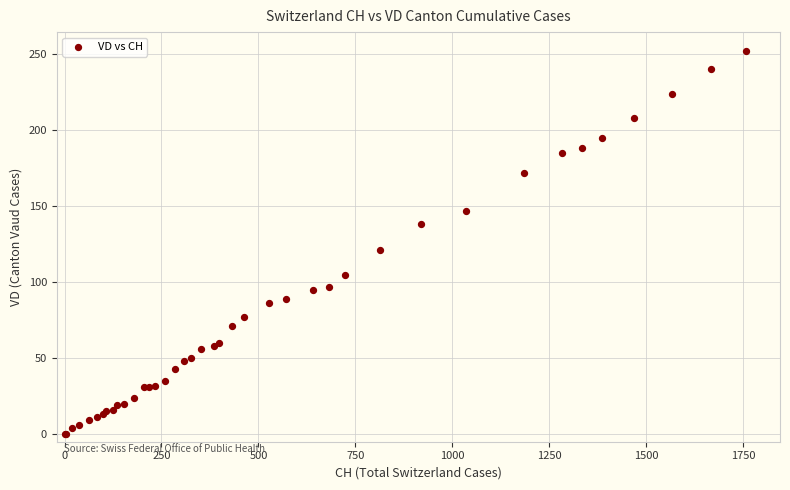

What Y value in the scatter plot is closest to 126?

121